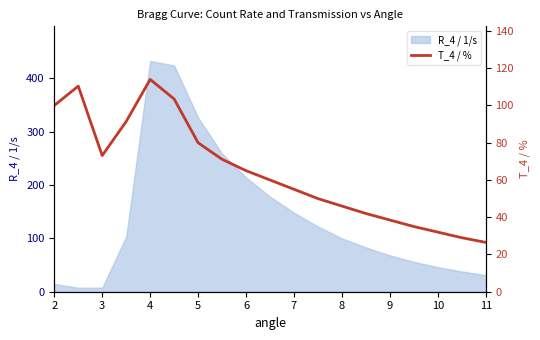

The value of R_4 / 1/s at 4 is 432.1. True or false?

True